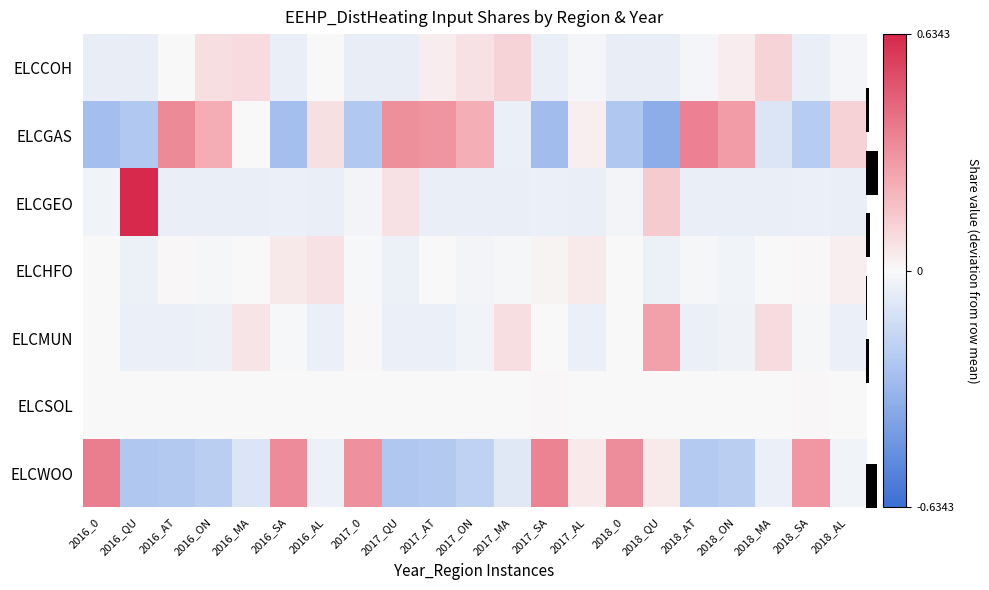

The value of ELCMUN at 2018_SA is -0.0. True or false?

True